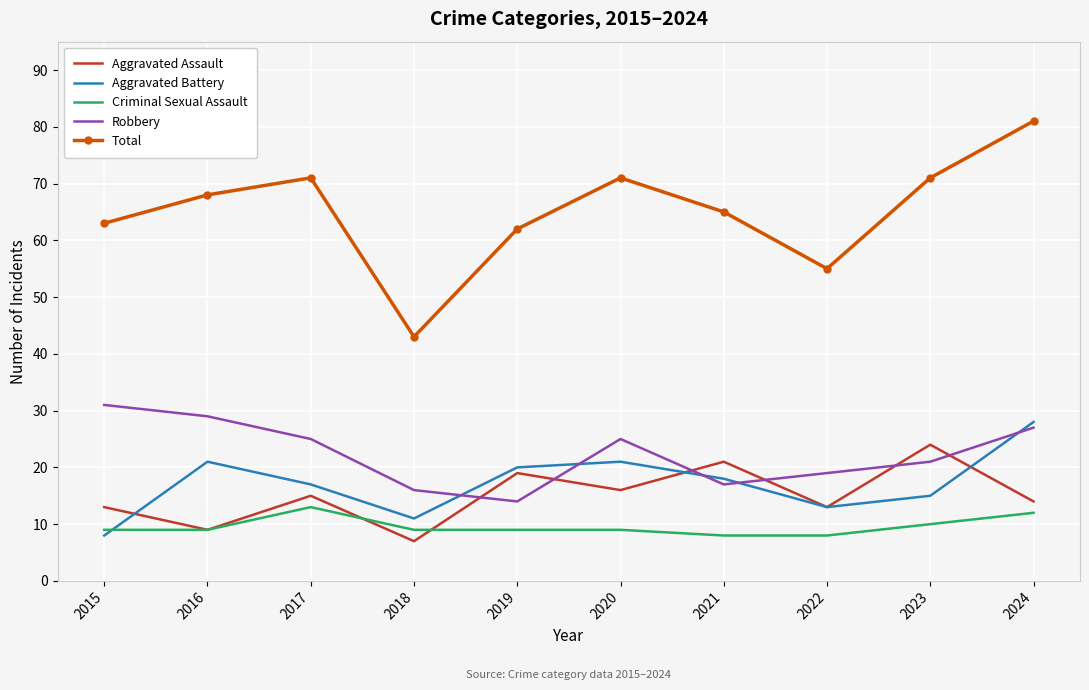

Reading left to right, extract all data points from this chart.

Aggravated Assault: 2015=13	2016=9	2017=15	2018=7	2019=19	2020=16	2021=21	2022=13	2023=24	2024=14
Aggravated Battery: 2015=8	2016=21	2017=17	2018=11	2019=20	2020=21	2021=18	2022=13	2023=15	2024=28
Criminal Sexual Assault: 2015=9	2016=9	2017=13	2018=9	2019=9	2020=9	2021=8	2022=8	2023=10	2024=12
Robbery: 2015=31	2016=29	2017=25	2018=16	2019=14	2020=25	2021=17	2022=19	2023=21	2024=27
Total: 2015=63	2016=68	2017=71	2018=43	2019=62	2020=71	2021=65	2022=55	2023=71	2024=81